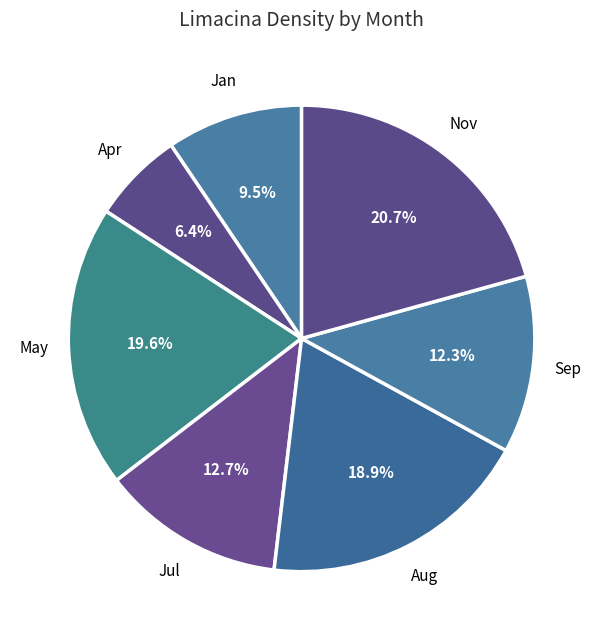

Combined, do Jul and May account for over 50%?

No